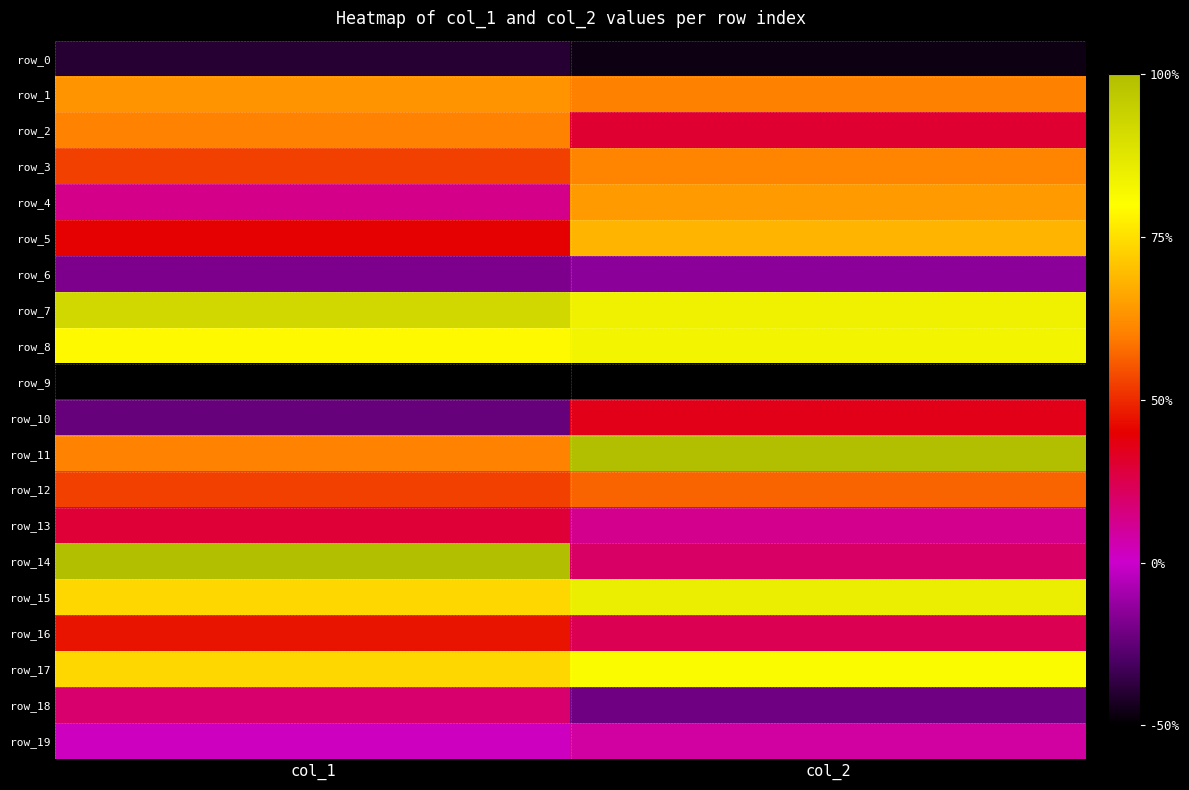

Where is row_0 nearest to the value 0?

col_2